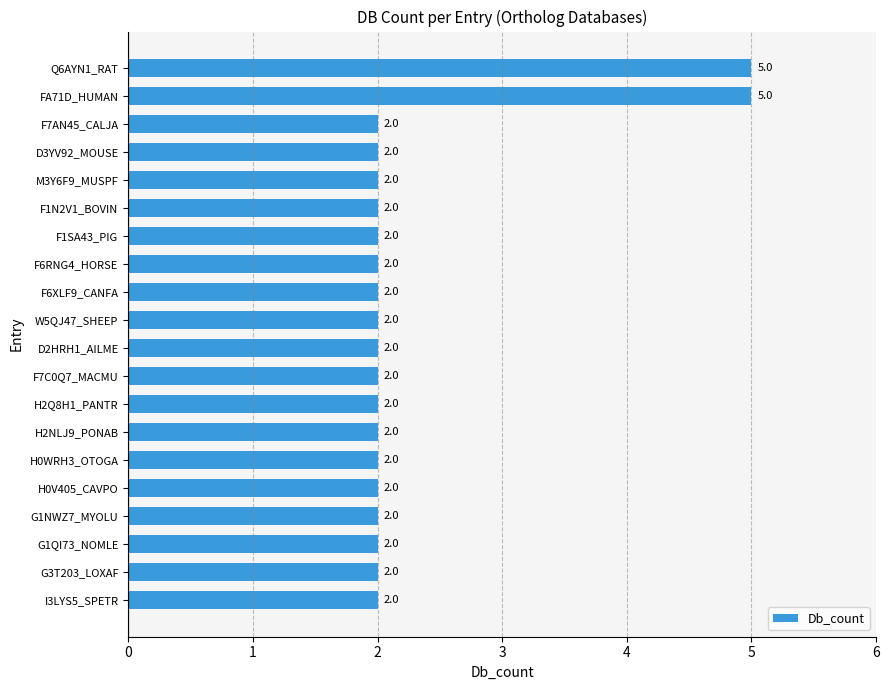

What is the sum of all values?

46